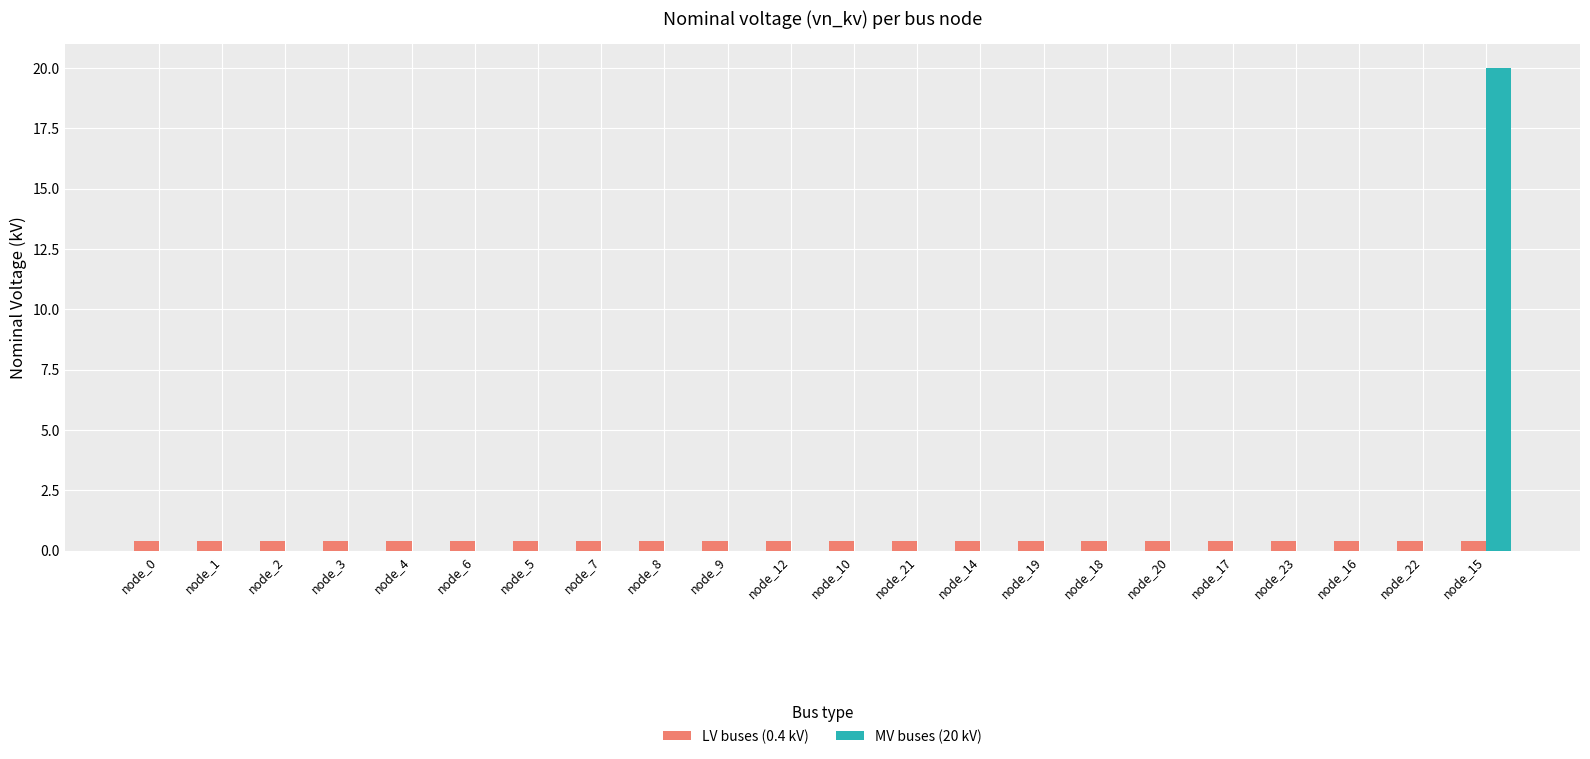

Reading left to right, what are all the values shown in this chart?

LV buses (0.4 kV): node_0=0.4	node_1=0.4	node_2=0.4	node_3=0.4	node_4=0.4	node_6=0.4	node_5=0.4	node_7=0.4	node_8=0.4	node_9=0.4	node_12=0.4	node_10=0.4	node_21=0.4	node_14=0.4	node_19=0.4	node_18=0.4	node_20=0.4	node_17=0.4	node_23=0.4	node_16=0.4	node_22=0.4	node_15=0.4
MV buses (20 kV): node_0=0.0	node_1=0.0	node_2=0.0	node_3=0.0	node_4=0.0	node_6=0.0	node_5=0.0	node_7=0.0	node_8=0.0	node_9=0.0	node_12=0.0	node_10=0.0	node_21=0.0	node_14=0.0	node_19=0.0	node_18=0.0	node_20=0.0	node_17=0.0	node_23=0.0	node_16=0.0	node_22=0.0	node_15=20.0